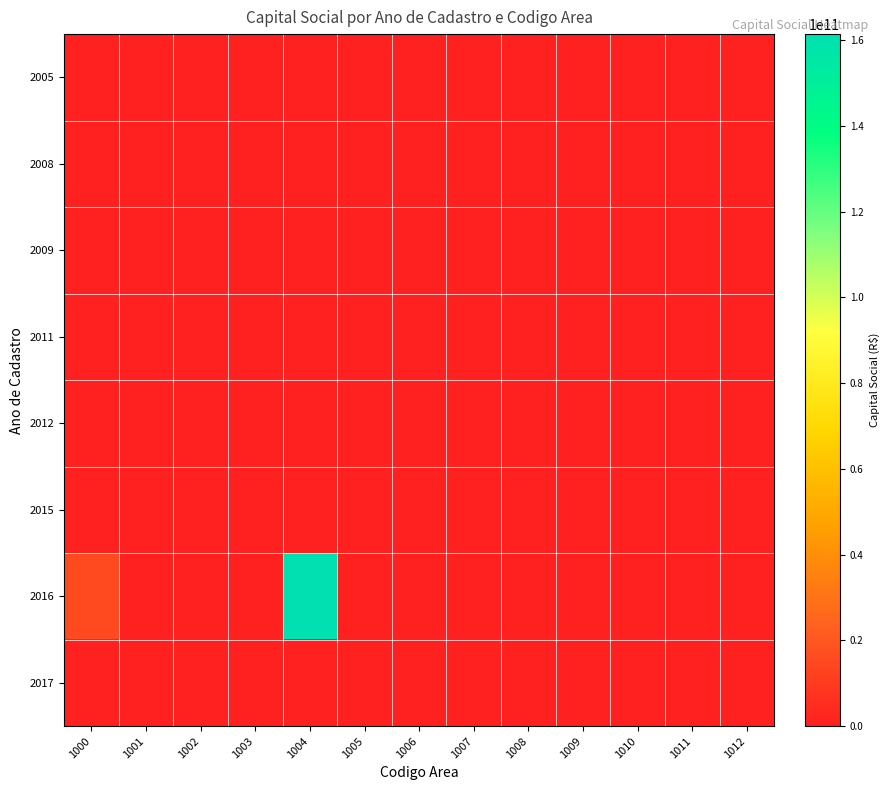

At which category does the chart reach its minimum across all series?

1000